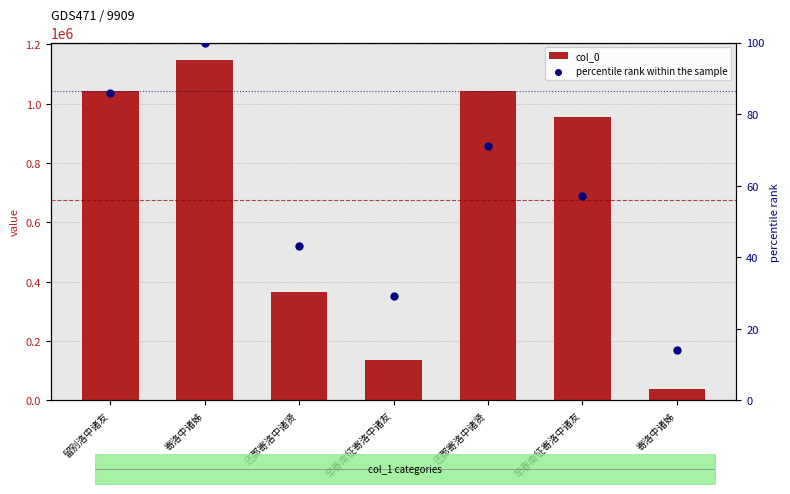

Which series contains the highest Y value?

col_0